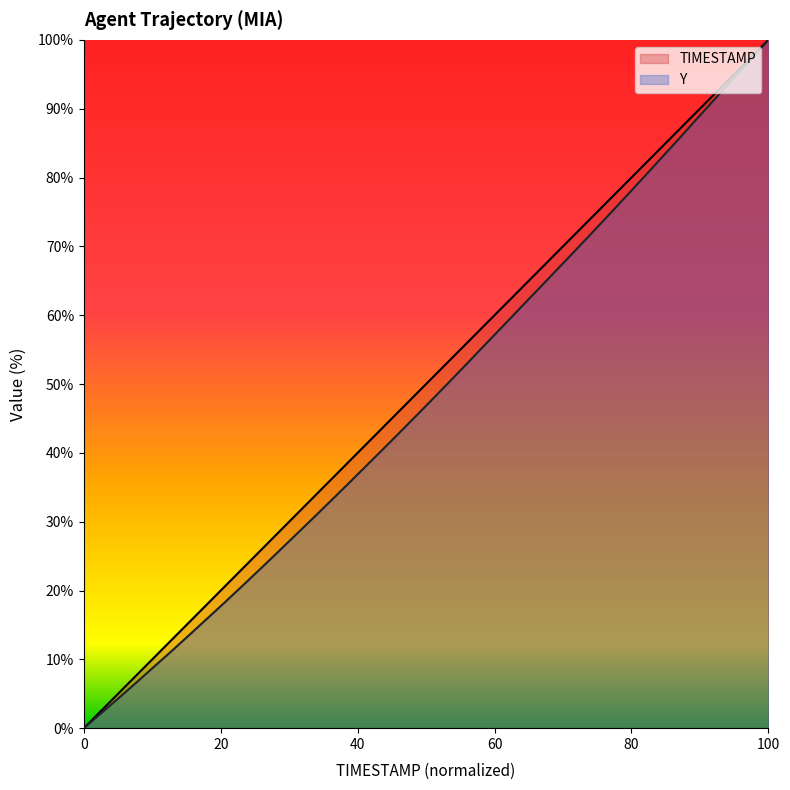

At which category is the sum across all series the highest?

100